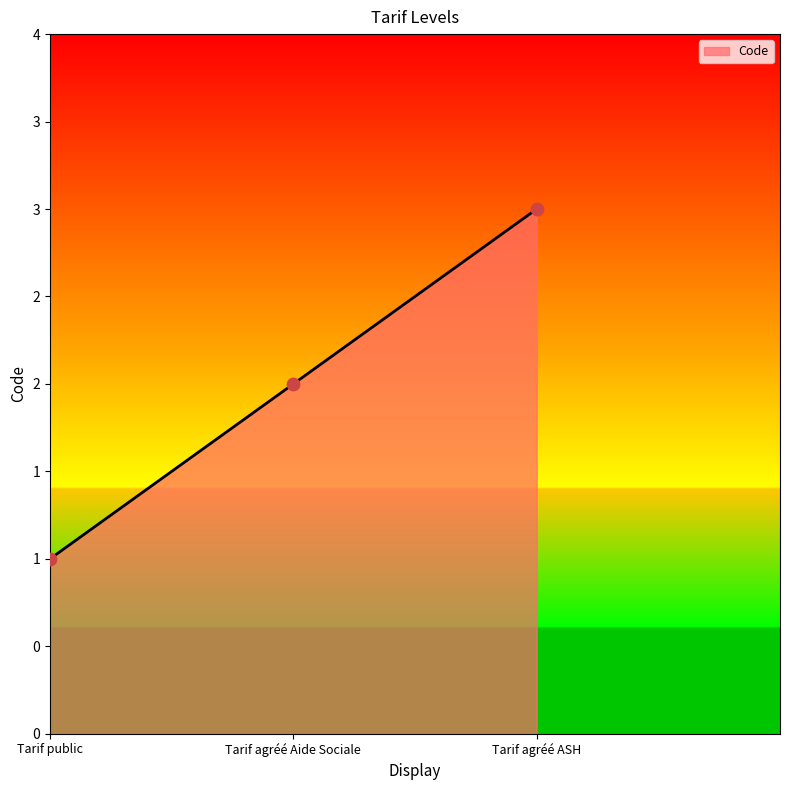

Approximately how many times larger is the value at Tarif public compared to Tarif agréé ASH?

0.3